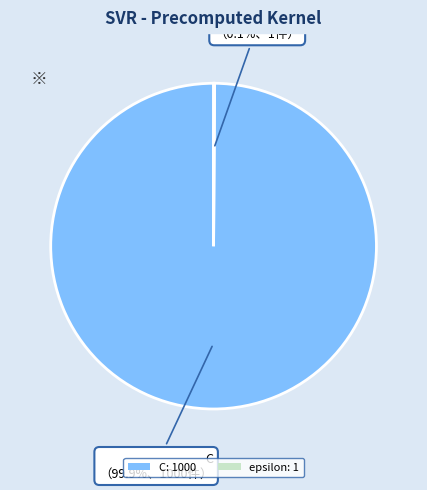

To the nearest percent, what portion does C represent?

100%